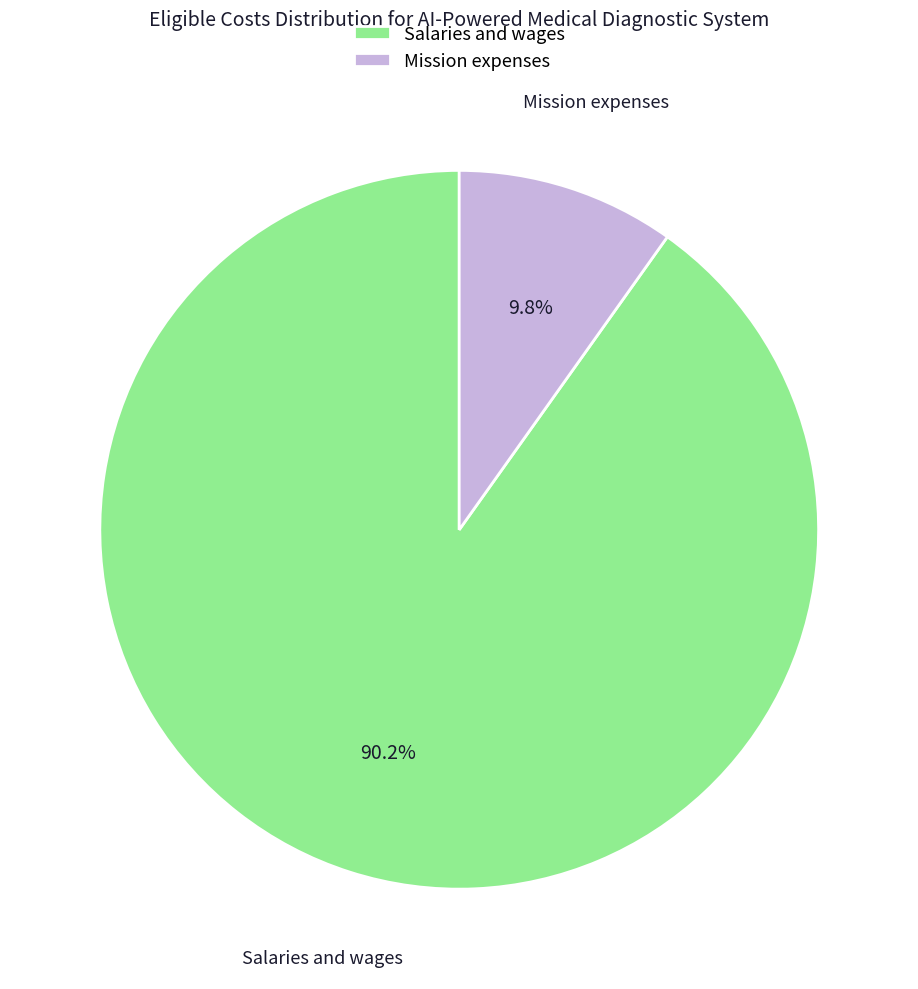

Count the number of slices in the pie.

2